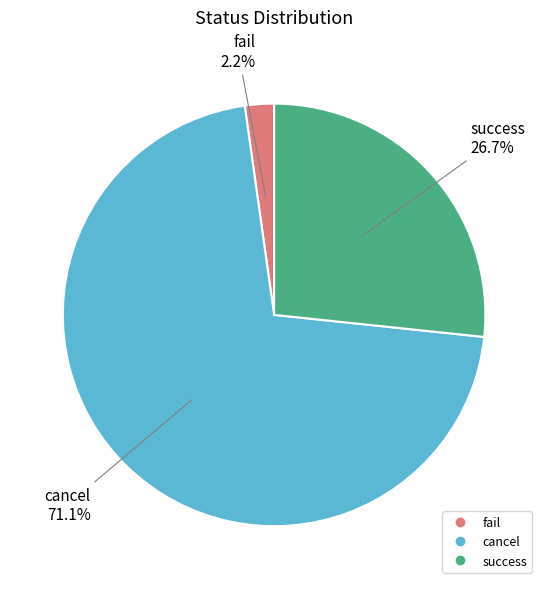

Count the number of slices in the pie.

3